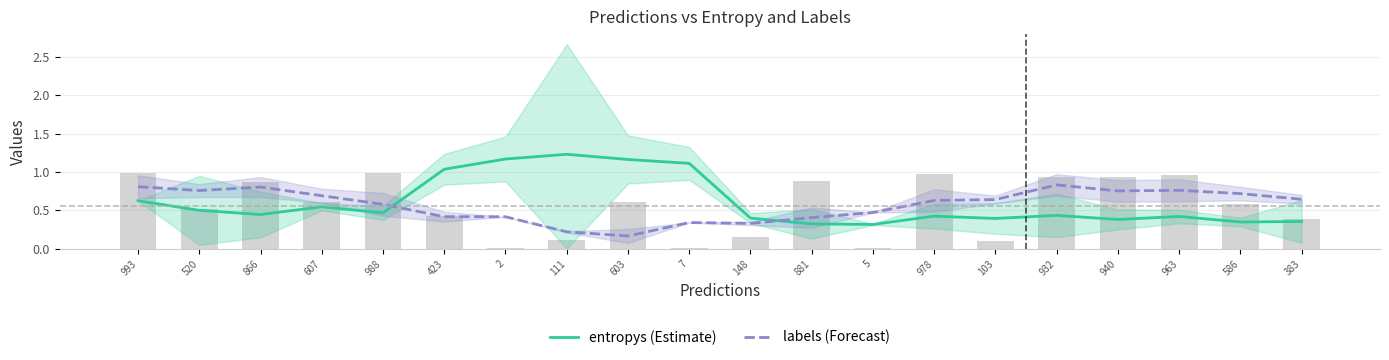

The labels series shows 0.7 at 607. True or false?

True